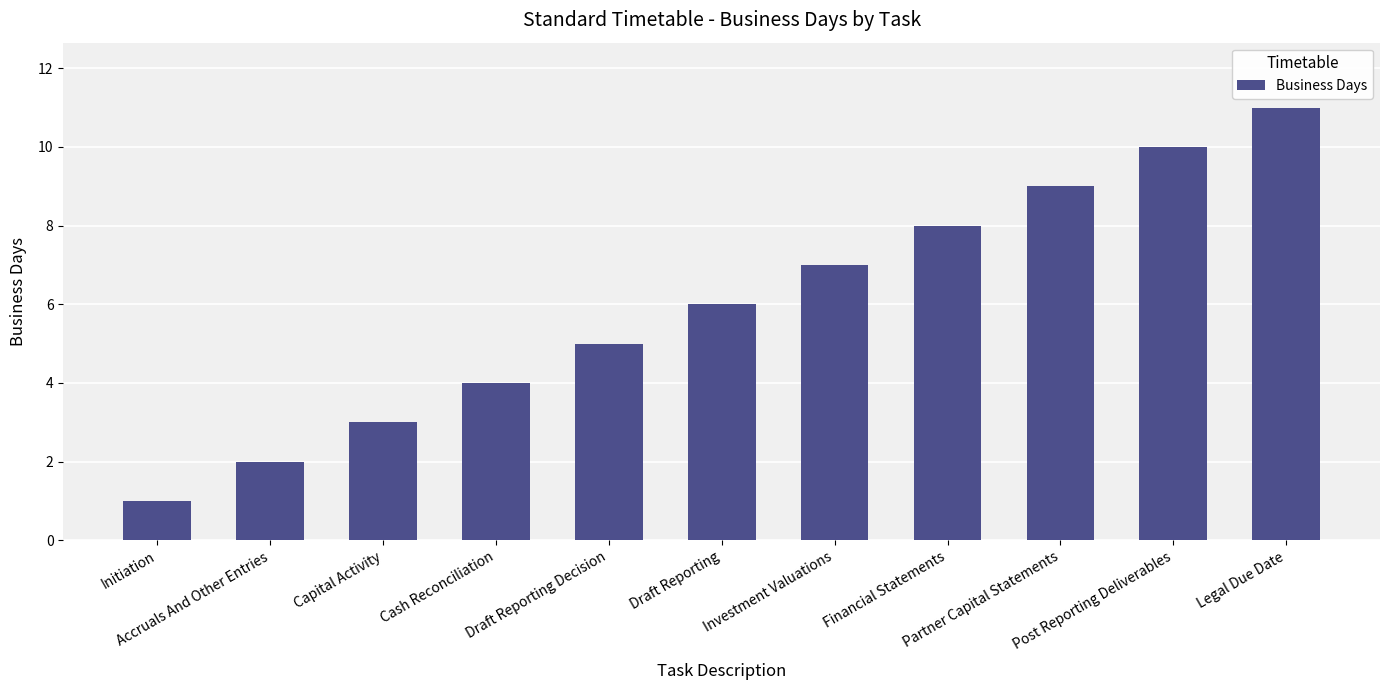

Which category has the lowest value across all series?

Initiation